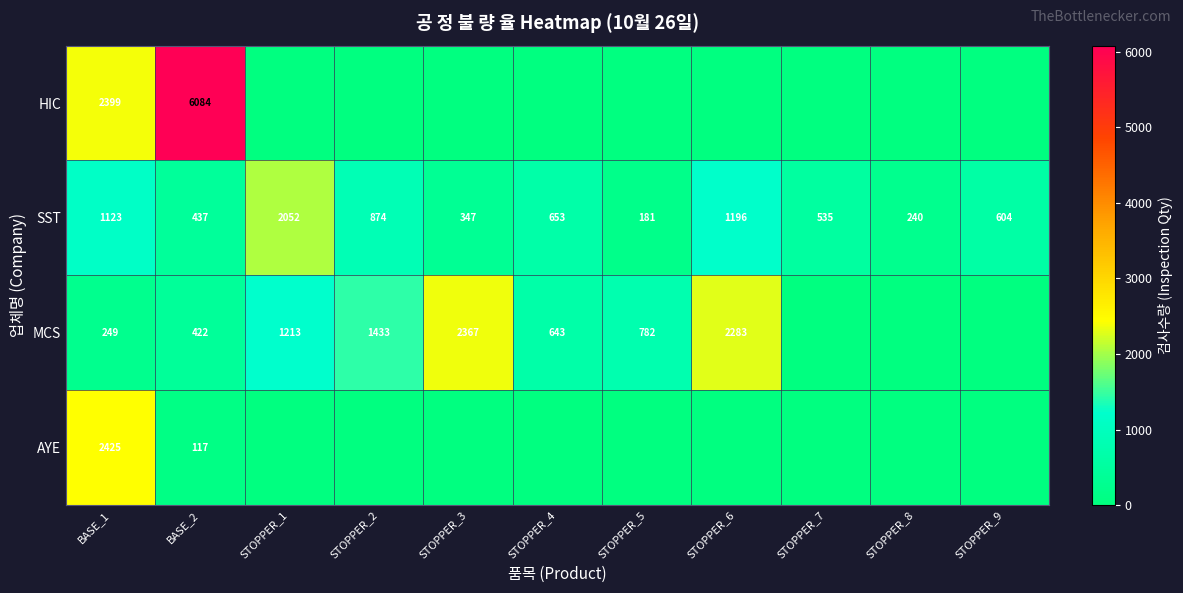

Is the value of HIC at BASE_2 greater than the value of MCS at STOPPER_3?

Yes